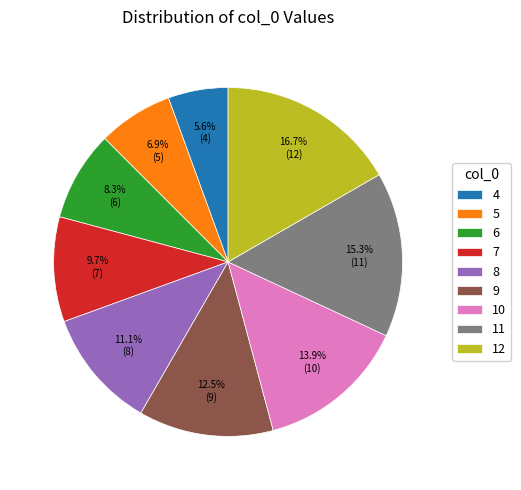

What is the largest slice in the pie chart?

12